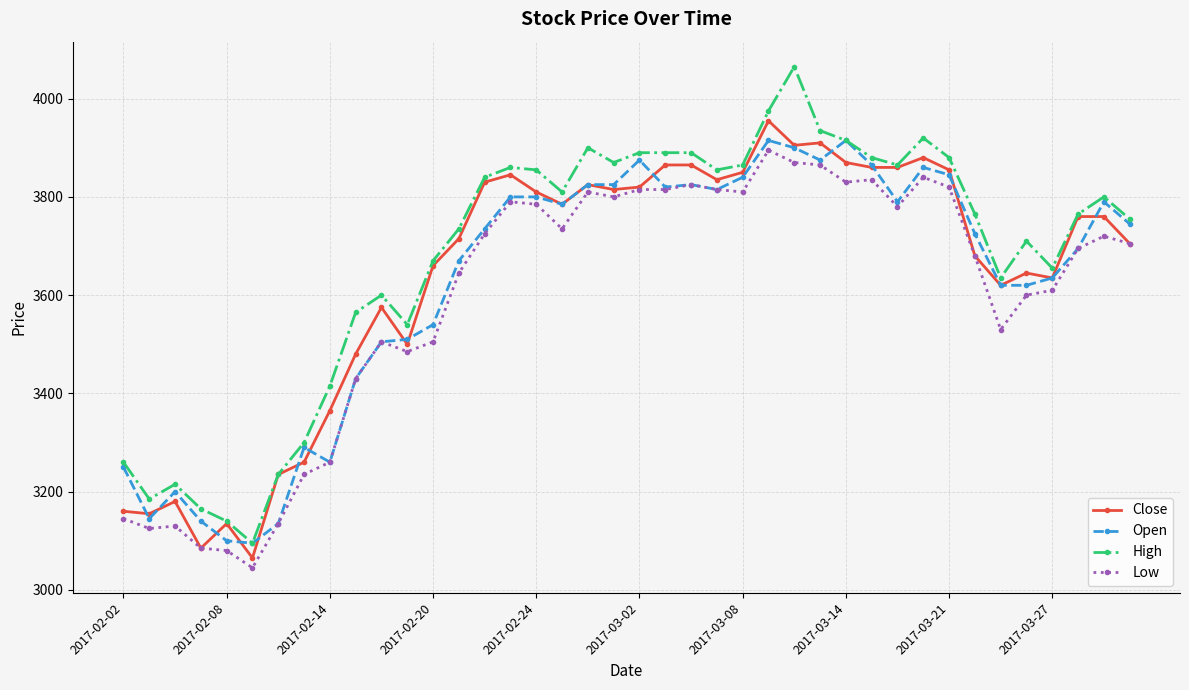

What is the greatest value displayed?

4065